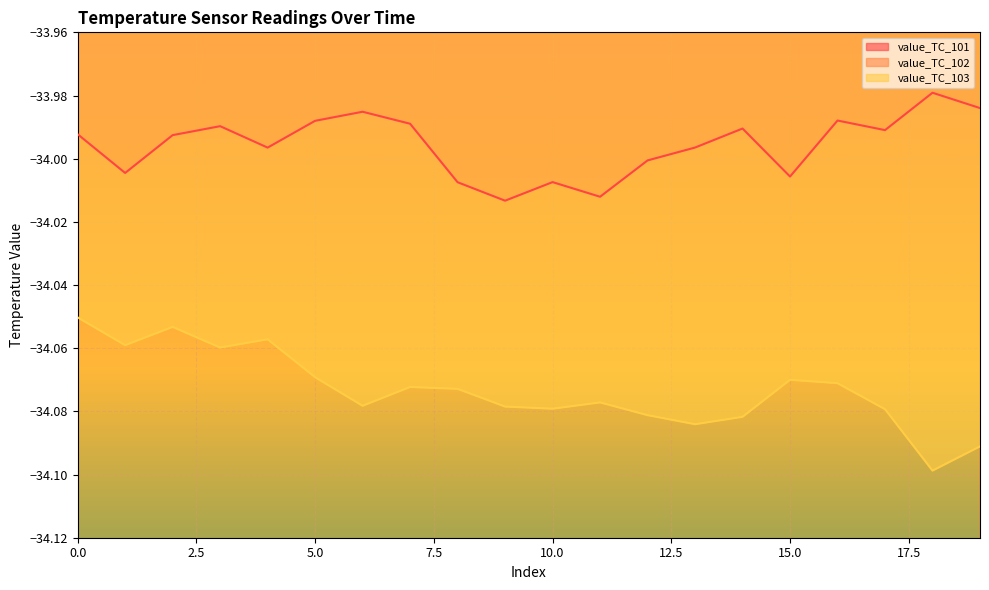

What are all the series names shown in the legend?

value_TC_101, value_TC_102, value_TC_103